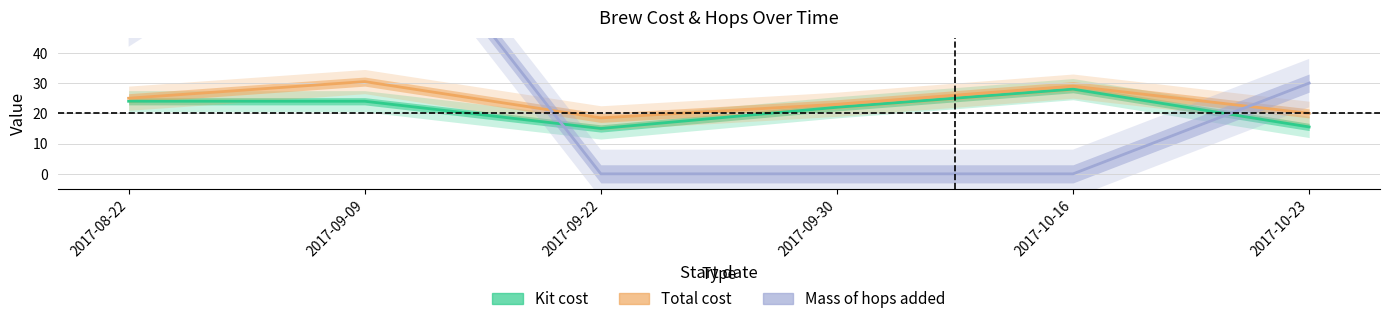

How many values in mass of hops added are above zero?

3